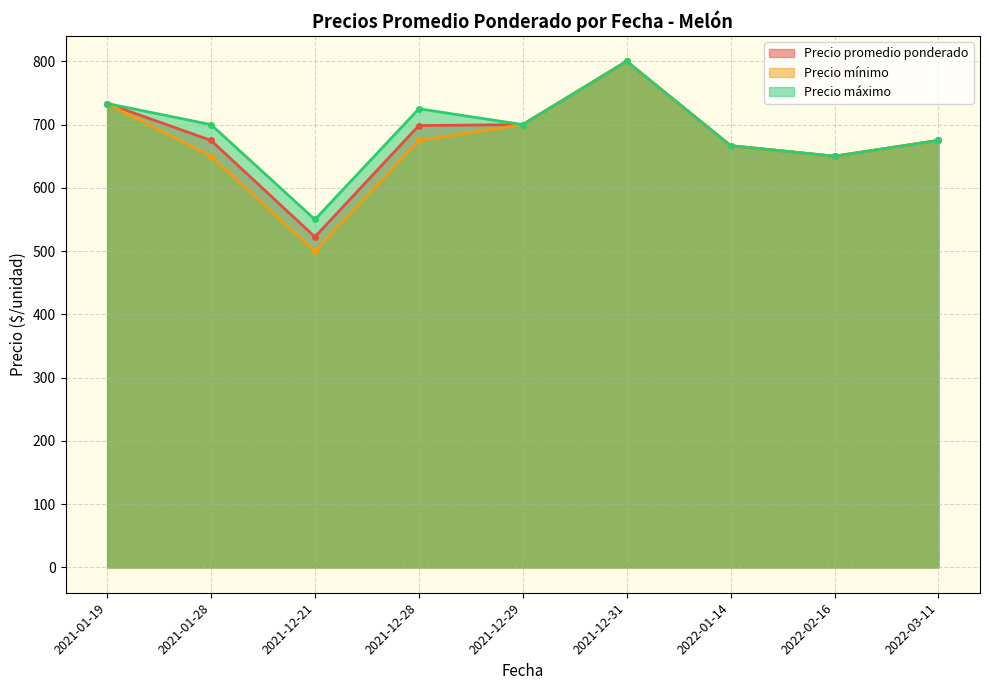

At how many categories does at least one series exceed 597?

8